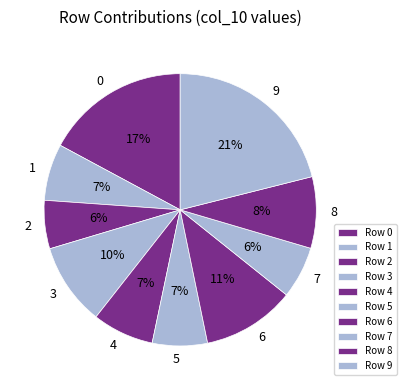

True or false: 4 accounts for 7% of the total.

True